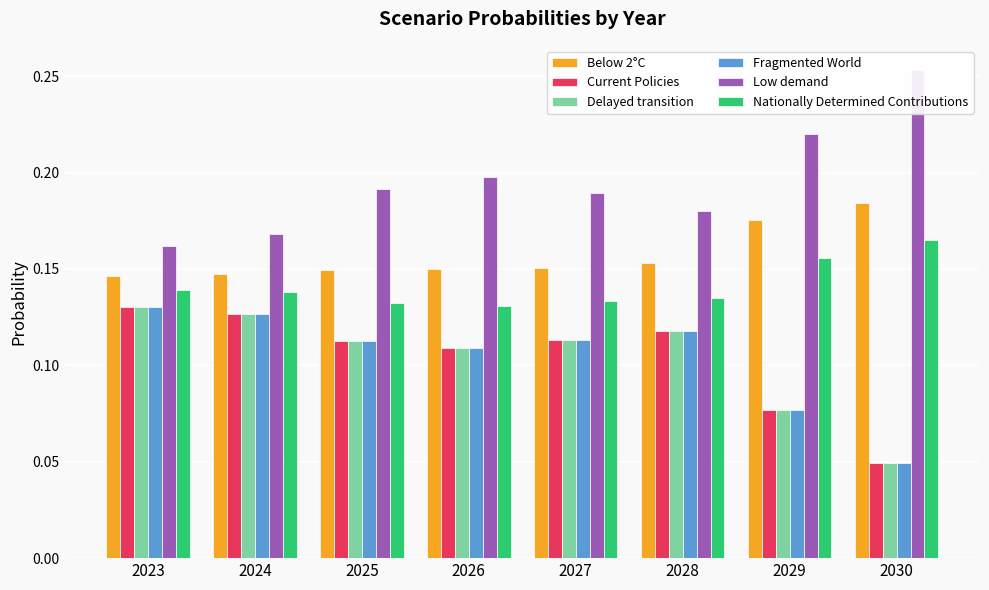

The value of Fragmented World at 2027 is 0.1. True or false?

True